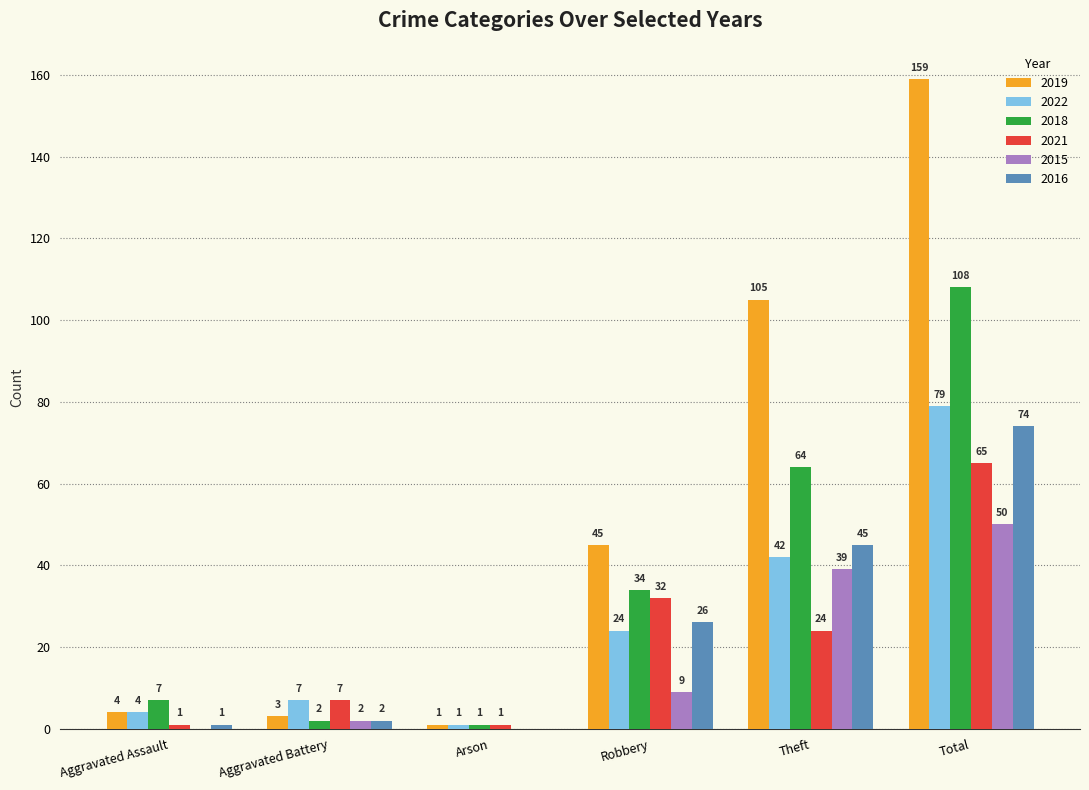

Count the number of categories in the chart.

6